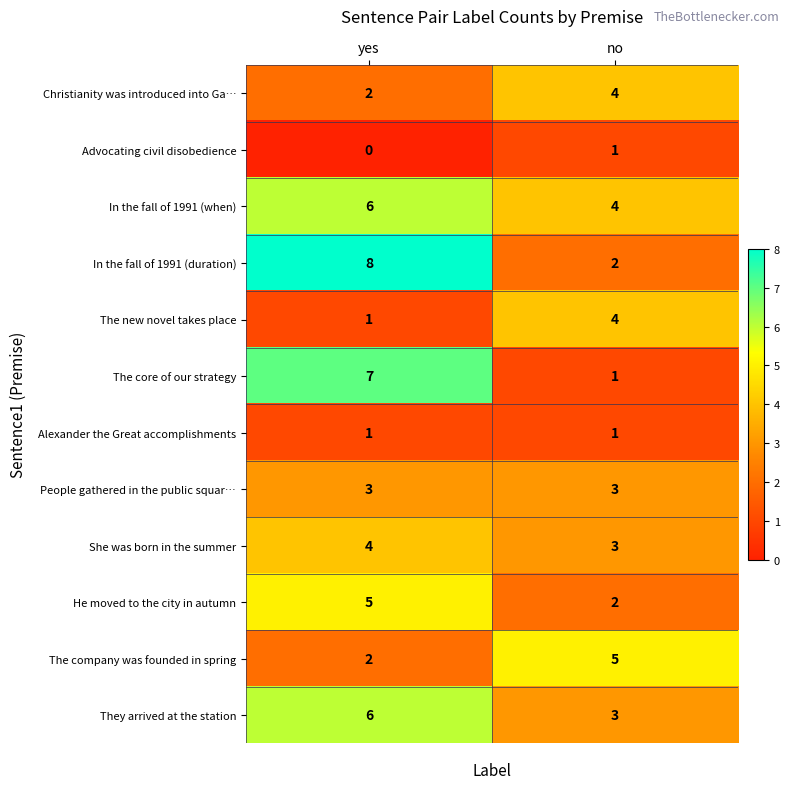

Reading left to right, extract all data points from this chart.

Christianity was introduced into Ga…: yes=2	no=4
Advocating civil disobedience: yes=0	no=1
In the fall of 1991 (when): yes=6	no=4
In the fall of 1991 (duration): yes=8	no=2
The new novel takes place: yes=1	no=4
The core of our strategy: yes=7	no=1
Alexander the Great accomplishments: yes=1	no=1
People gathered in the public squar…: yes=3	no=3
She was born in the summer: yes=4	no=3
He moved to the city in autumn: yes=5	no=2
The company was founded in spring: yes=2	no=5
They arrived at the station: yes=6	no=3